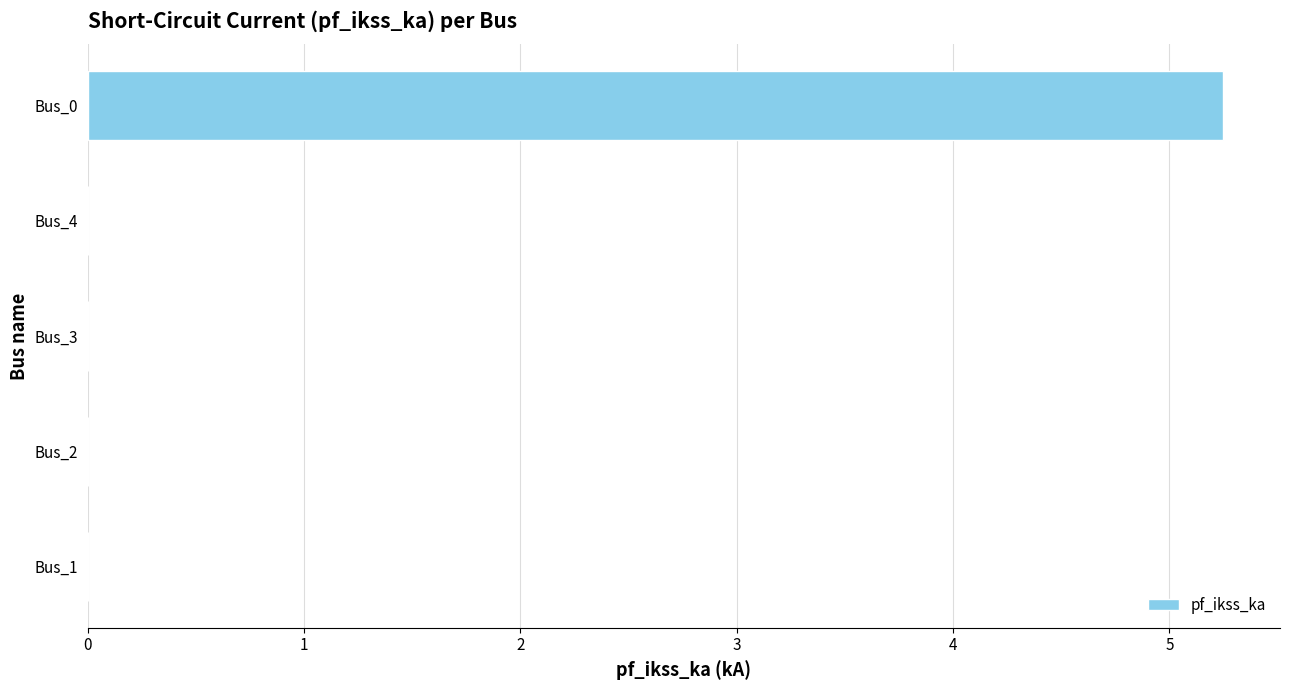

True or false: the data shows 0.0 at Bus_2.

True